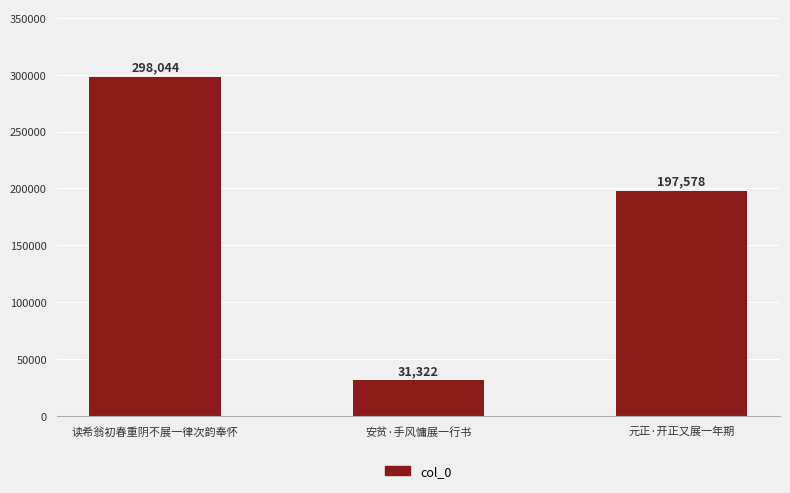

Where does the data first go above 197578?

读希翁初春重阴不展一律次韵奉怀